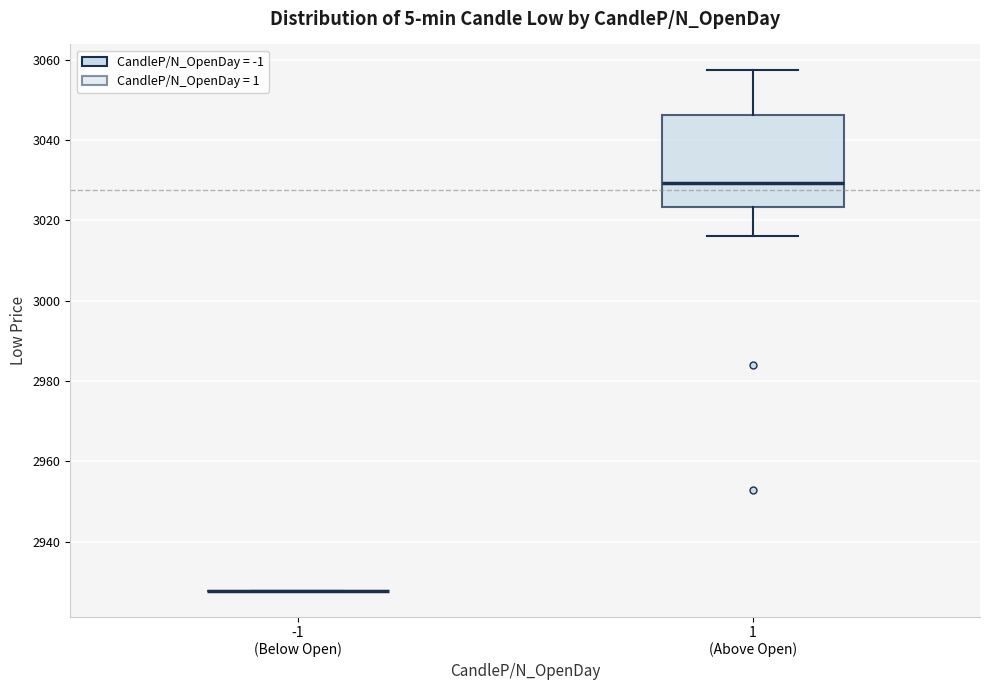

Which box is the tallest, from its lower edge to its upper edge?

1 (Above Open)